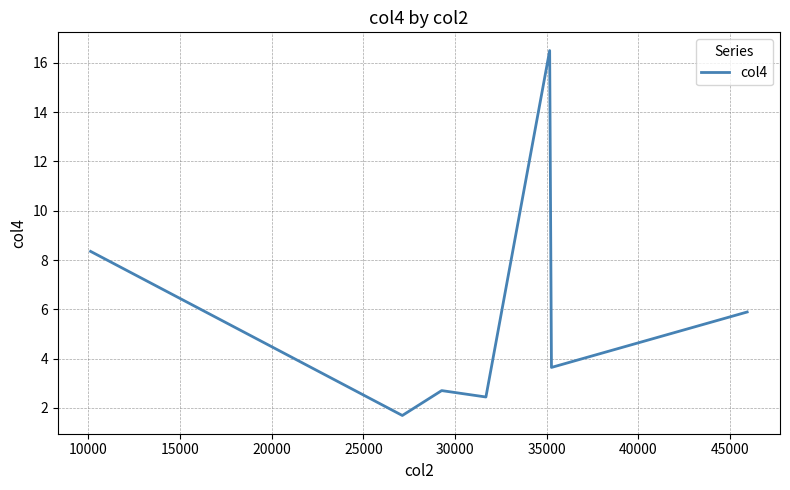

How many interior local peaks (higher than both neighbors) does the data have?

2